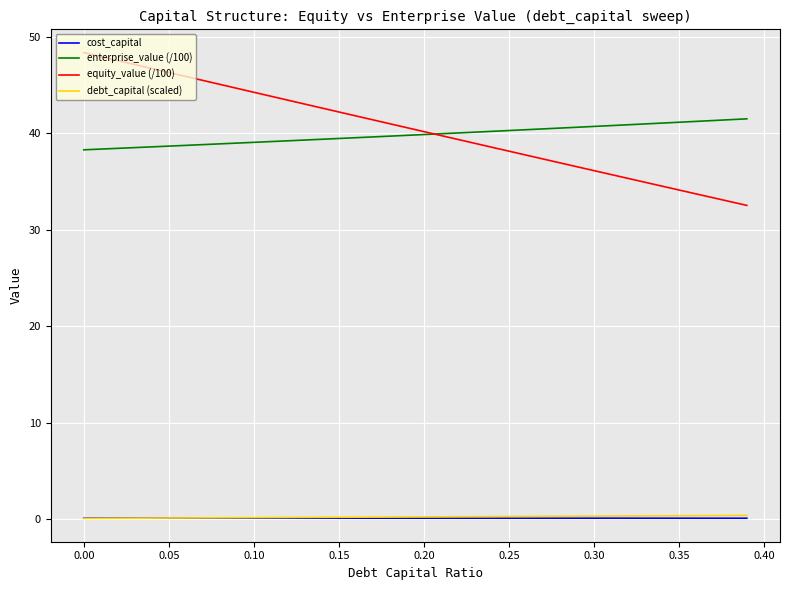

True or false: enterprise_value (/100) and debt_capital (scaled) intersect in this chart.

False